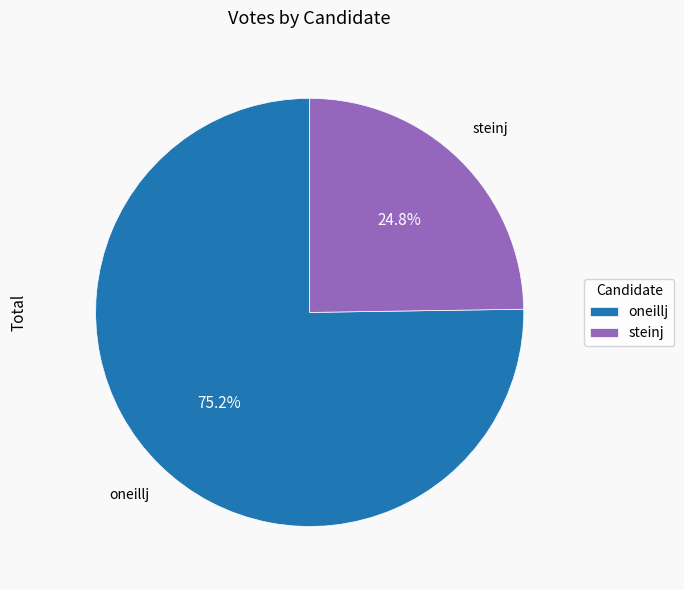

How many slices are in this pie chart?

2